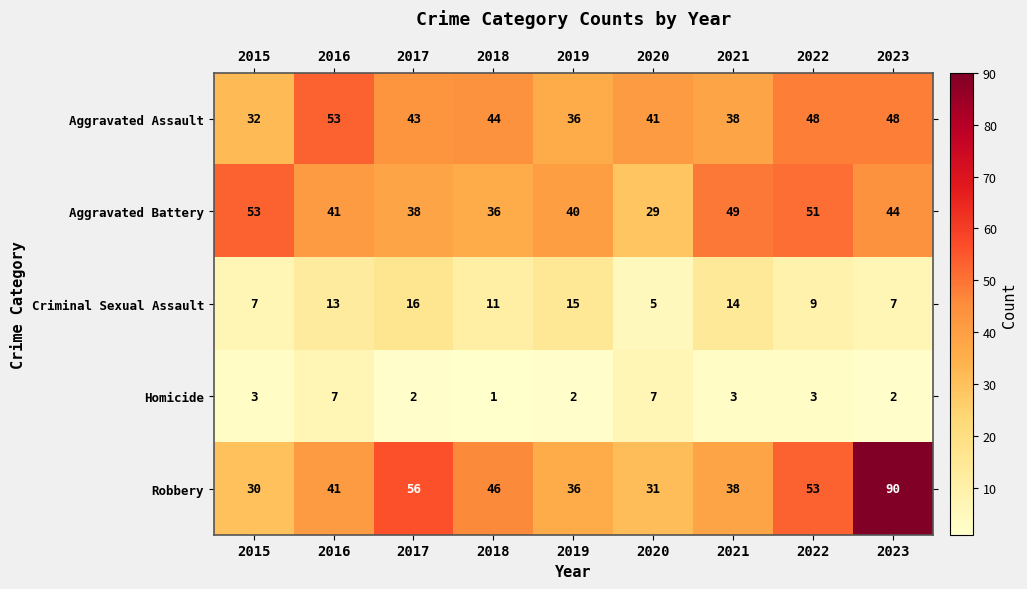

The Aggravated Assault series shows 24 at 2019. True or false?

False